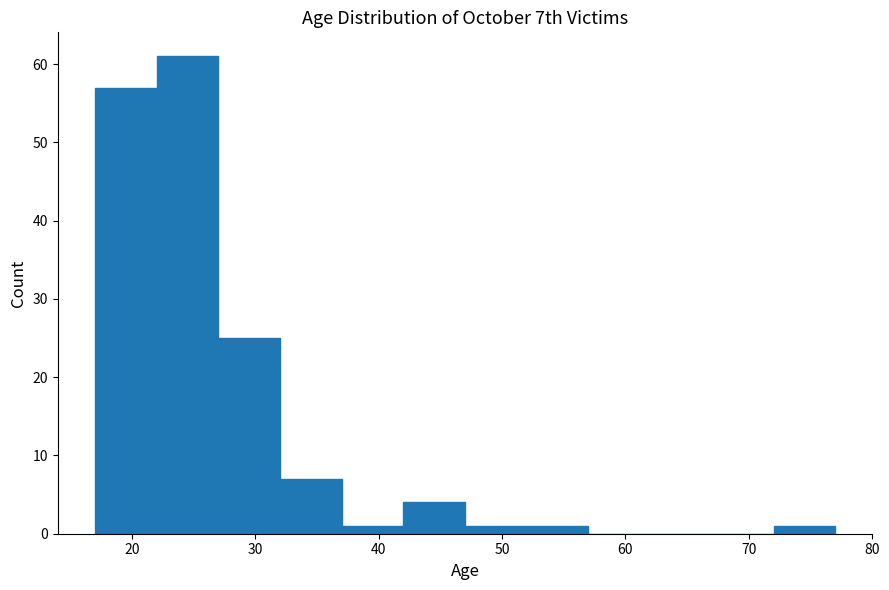

Over which range of the x-axis is the bar tallest?

22 to 27